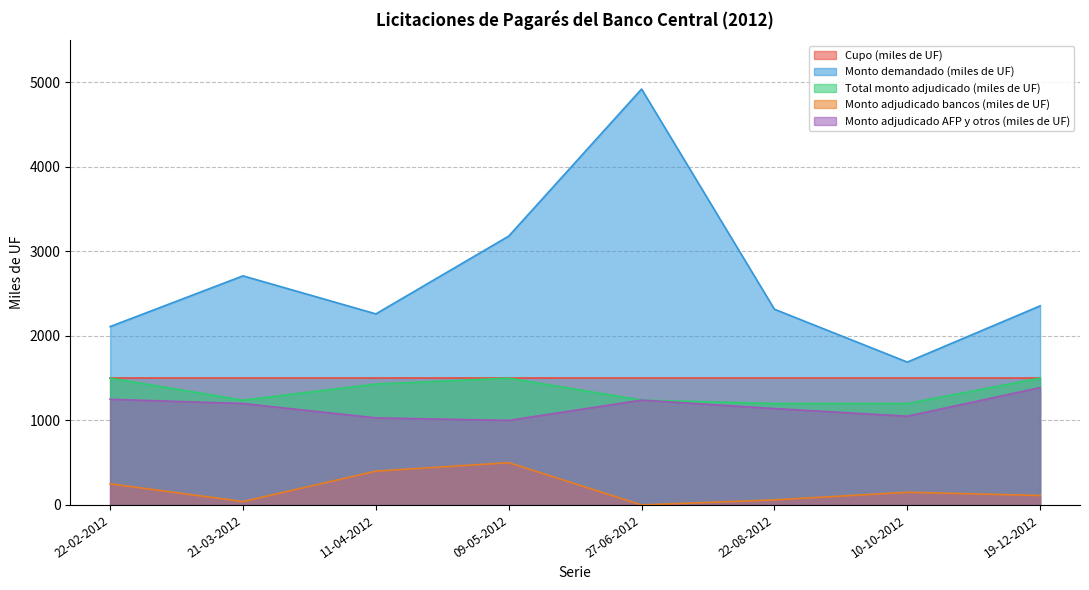

Between 11-04-2012 and 09-05-2012, which series saw the biggest shift?

Monto demandado (miles de UF)